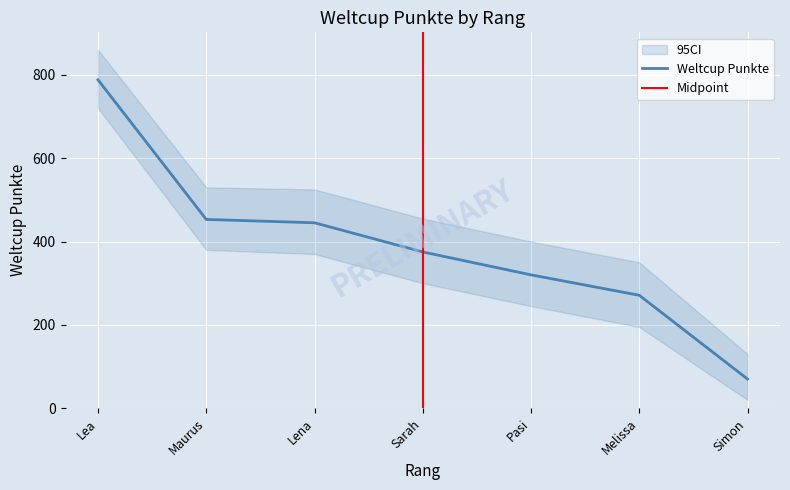

What is the difference between the values at Lena and Maurus?

8